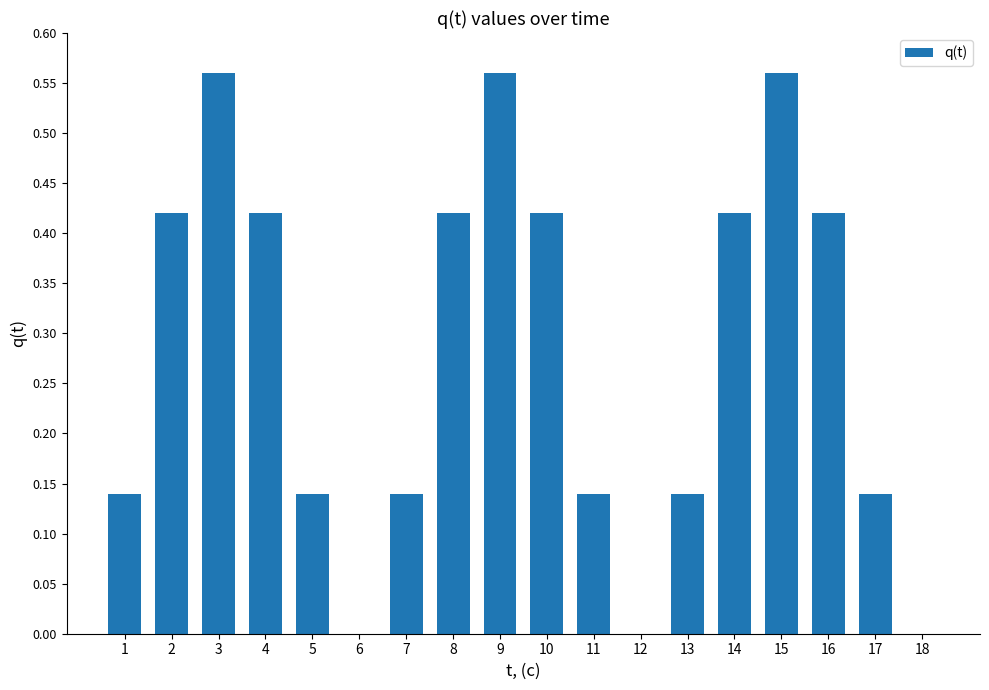

The chart shows a value of 0.3 at 10. True or false?

False